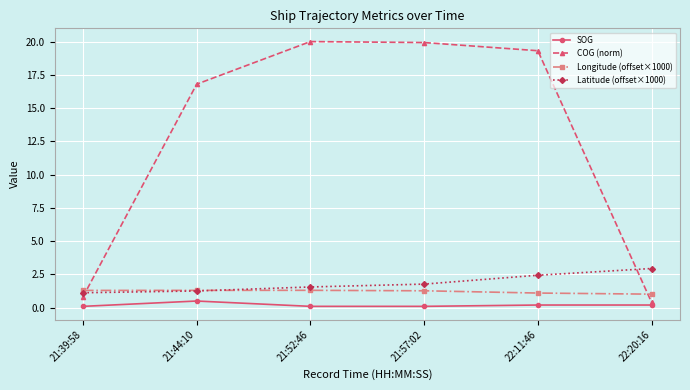

What is the label of the 1st point from the left?

21:39:58